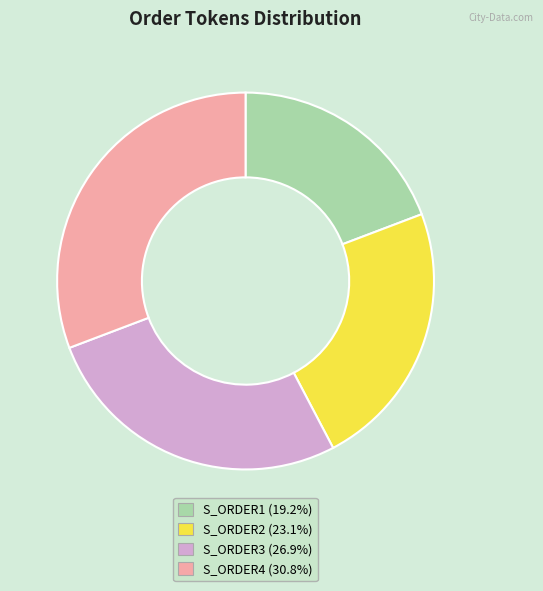

Does S_ORDER4 account for over 50% of the chart?

No